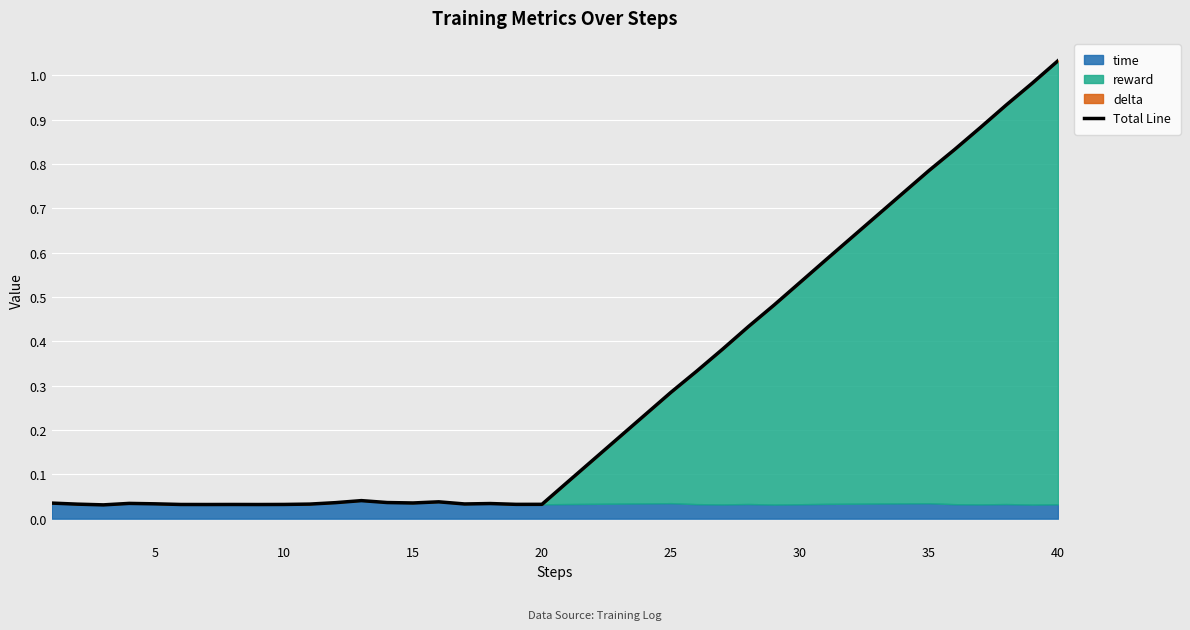

How many interior local peaks (higher than both neighbors) does the data have?

5